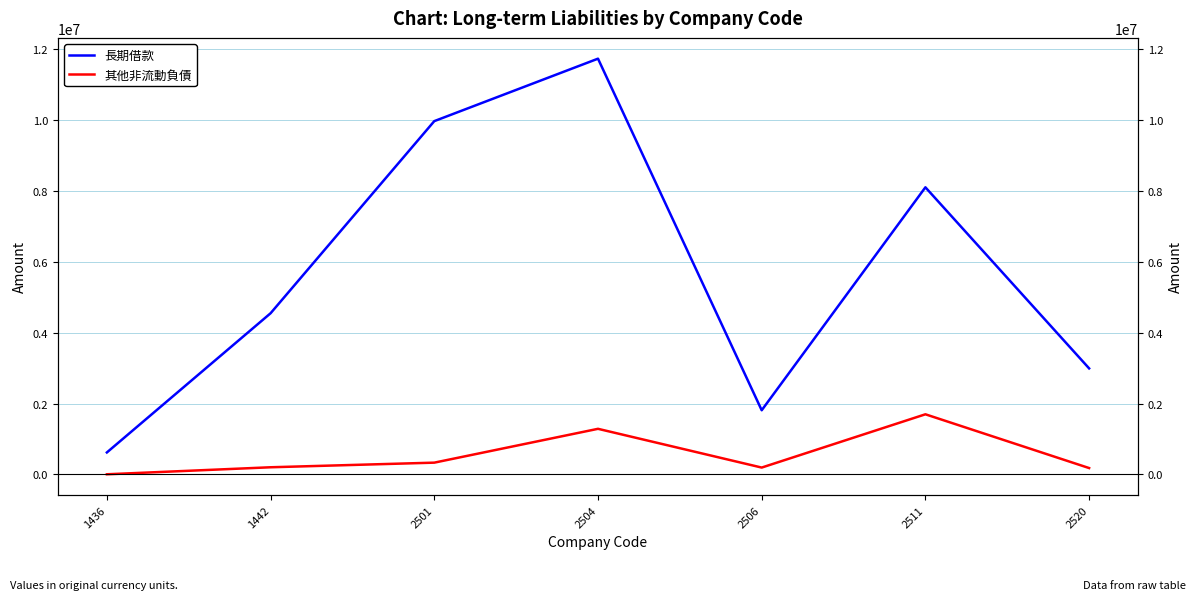

Which series changed the most between 1436 and 2520?

長期借款